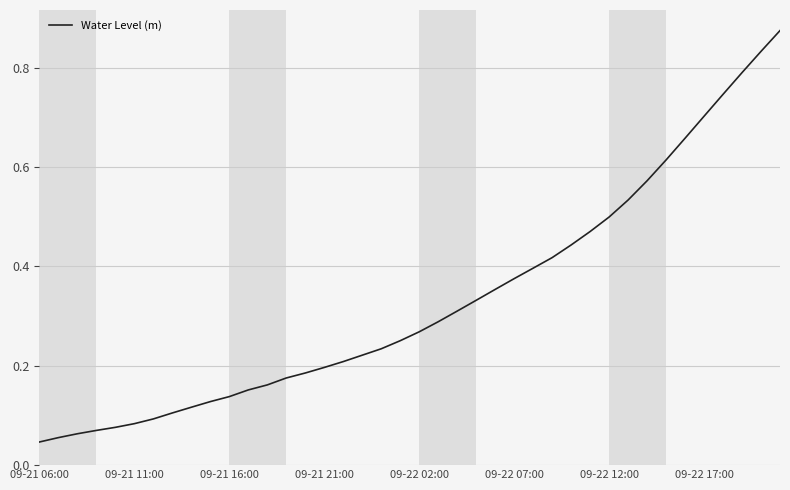

What is the difference between the maximum and second lowest values?

0.8